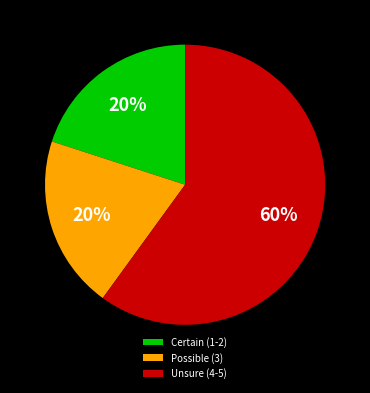

Is the sum of Certain (1-2) and Possible (3) greater than half?

No